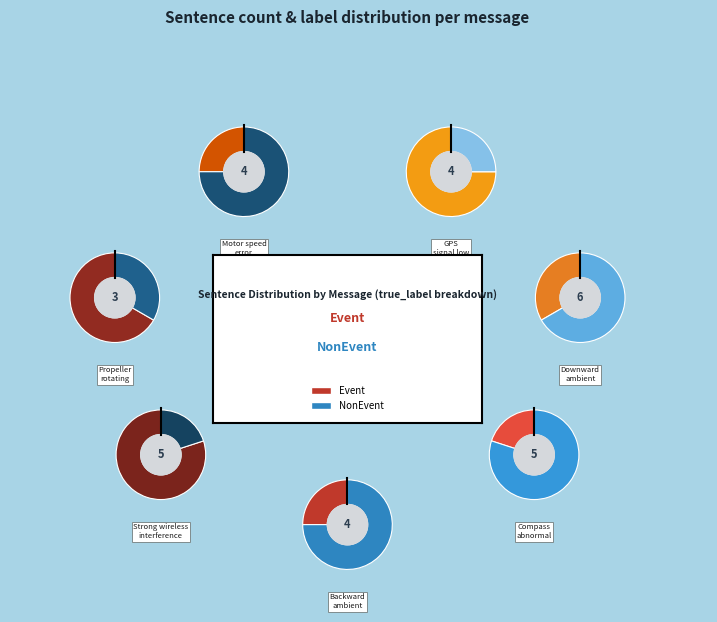

What percentage is the Strong wireless interference slice, to the nearest percent?

16%